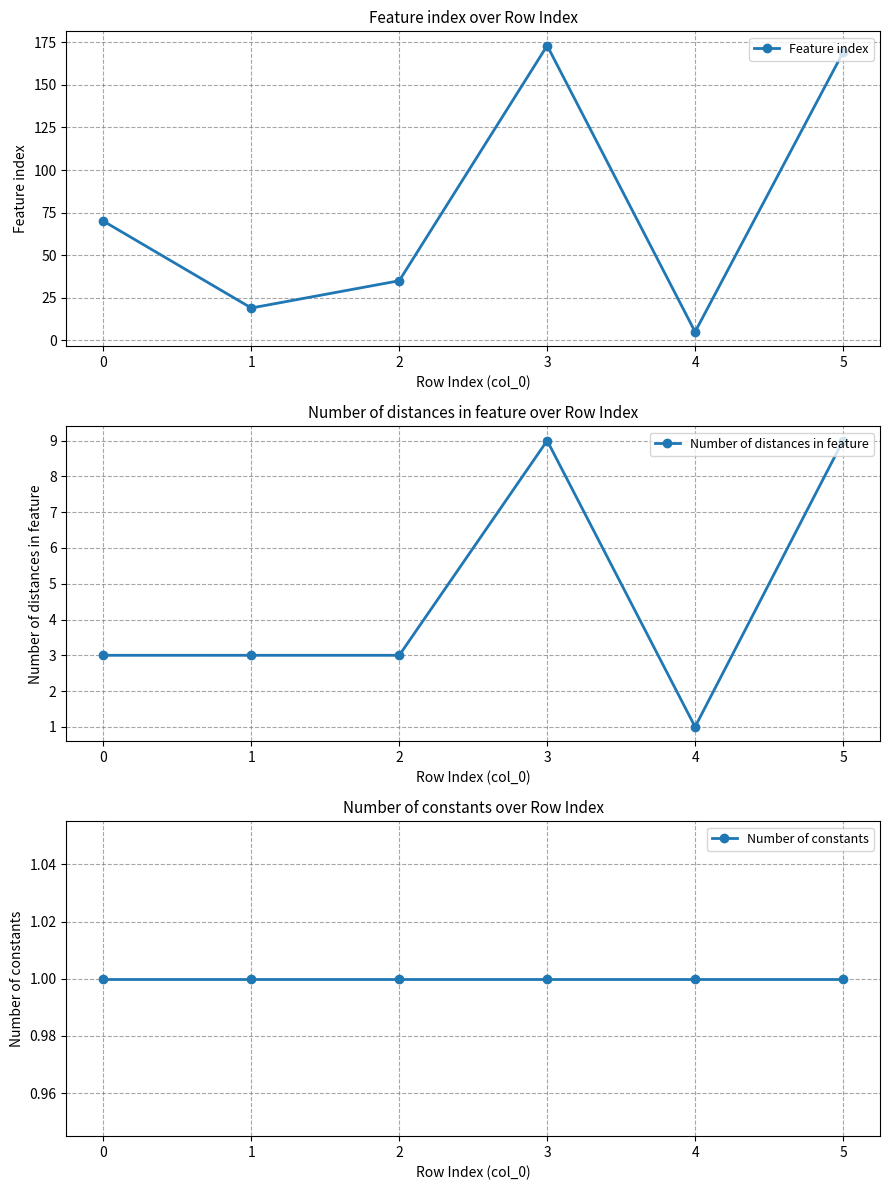

Rank the series at 1 from lowest to highest value.

Number of constants, Number of distances in feature, Feature index